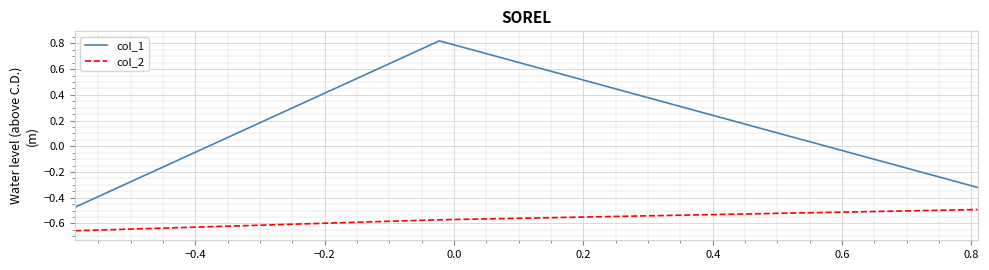

Which series has the widest spread of values?

col_1